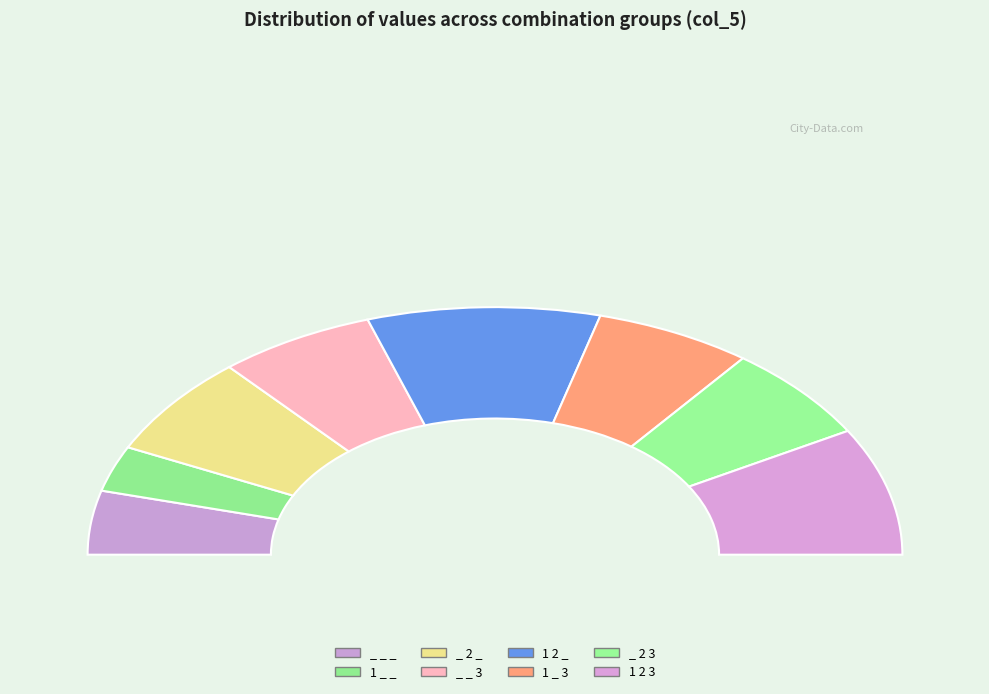

To the nearest percent, what portion does _ 2 _ represent?

13%